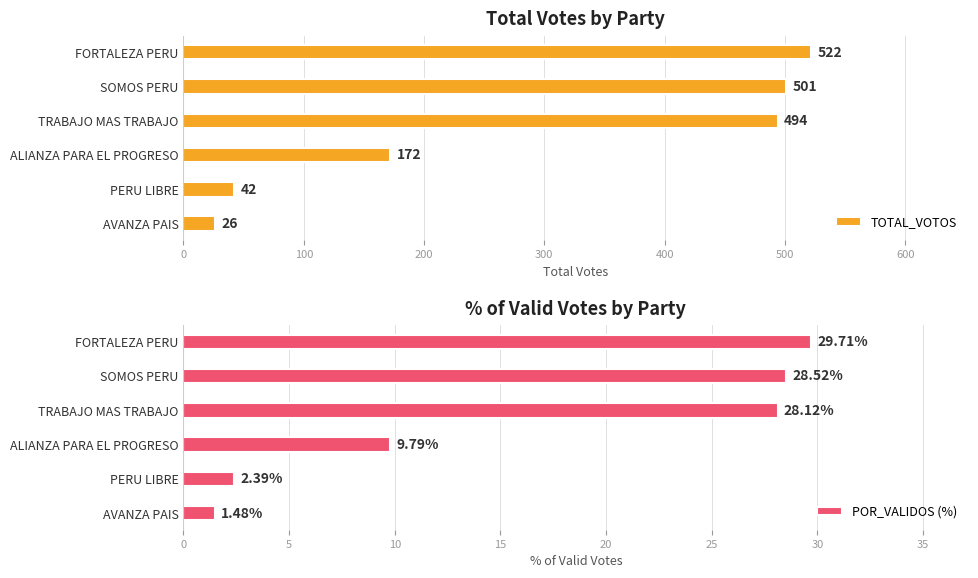

The value of TOTAL_VOTOS at FORTALEZA PERU is 817. True or false?

False